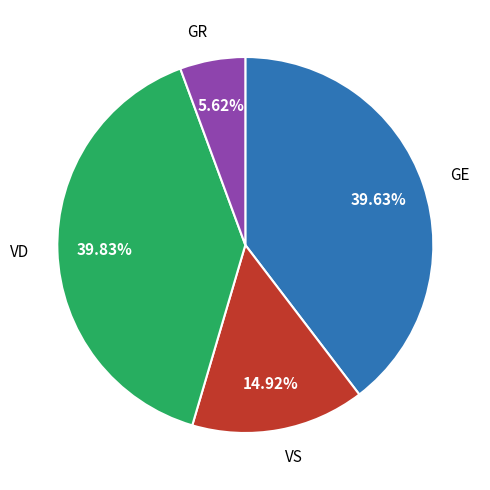

Approximately how many times larger is the value at GR compared to VD?

0.1